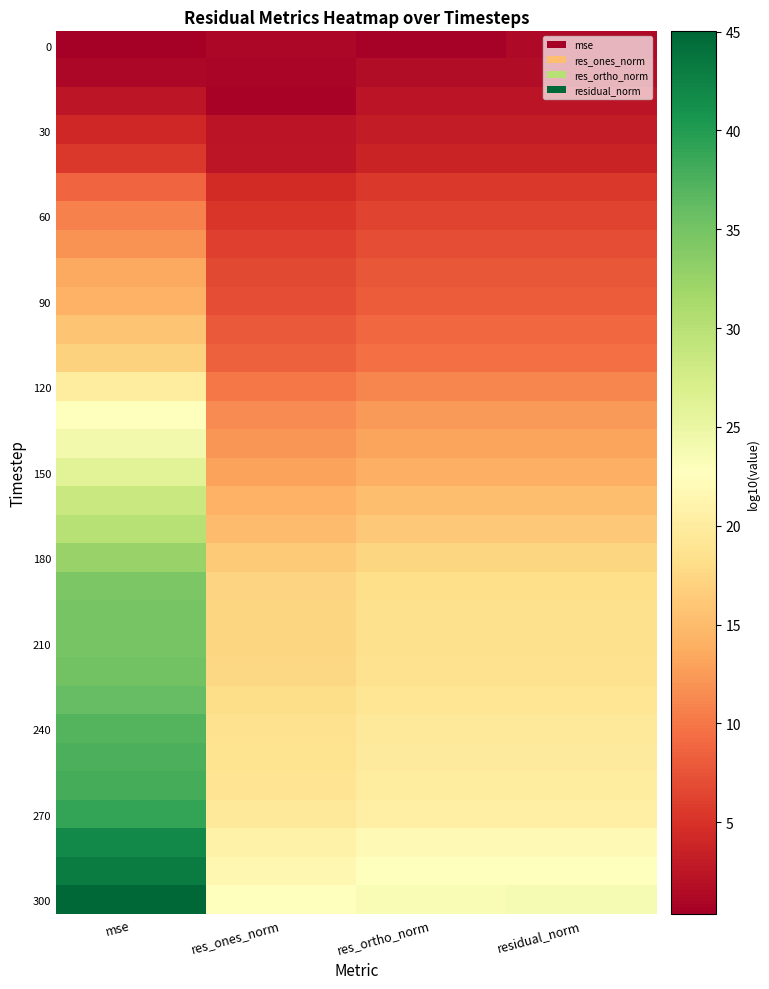

What is the total value across all series at res_ones_norm?

374.3